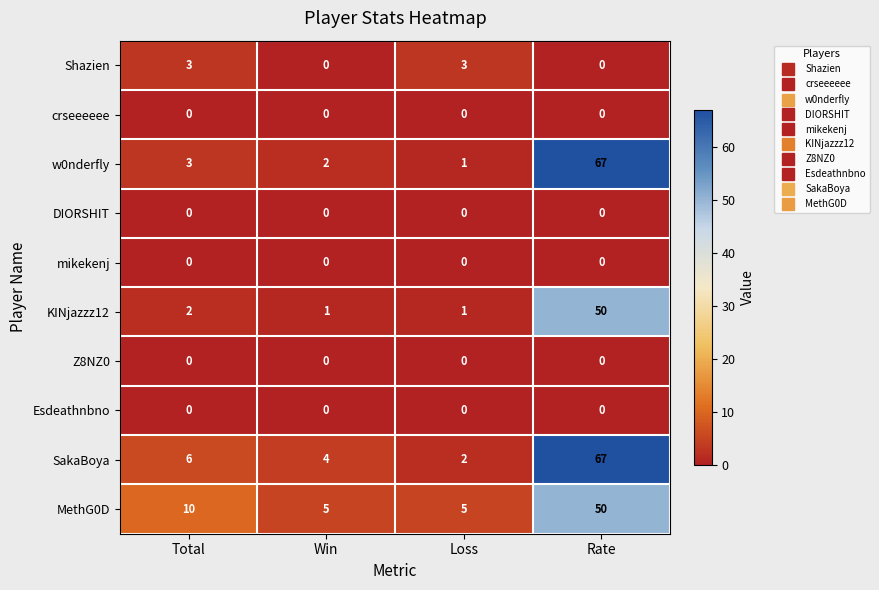

Which series has the widest spread of values?

w0nderfly